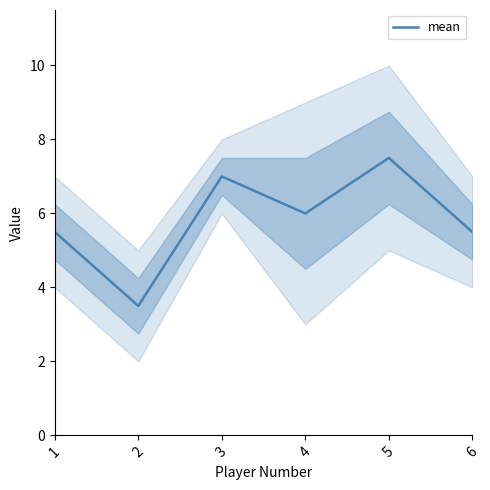

The chart shows a value of 2.7 at 4. True or false?

False